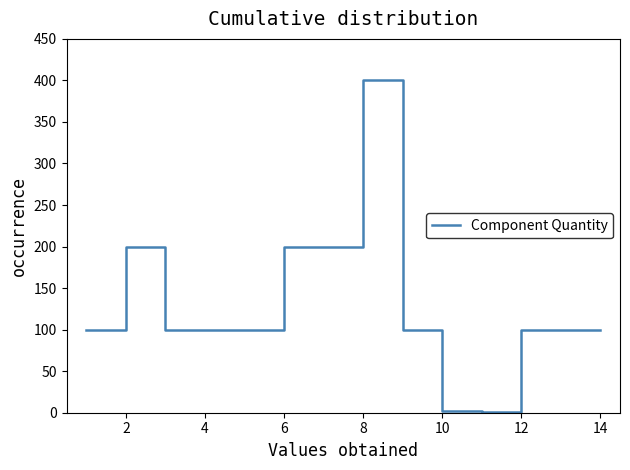

What is the difference between the maximum and minimum values?

399